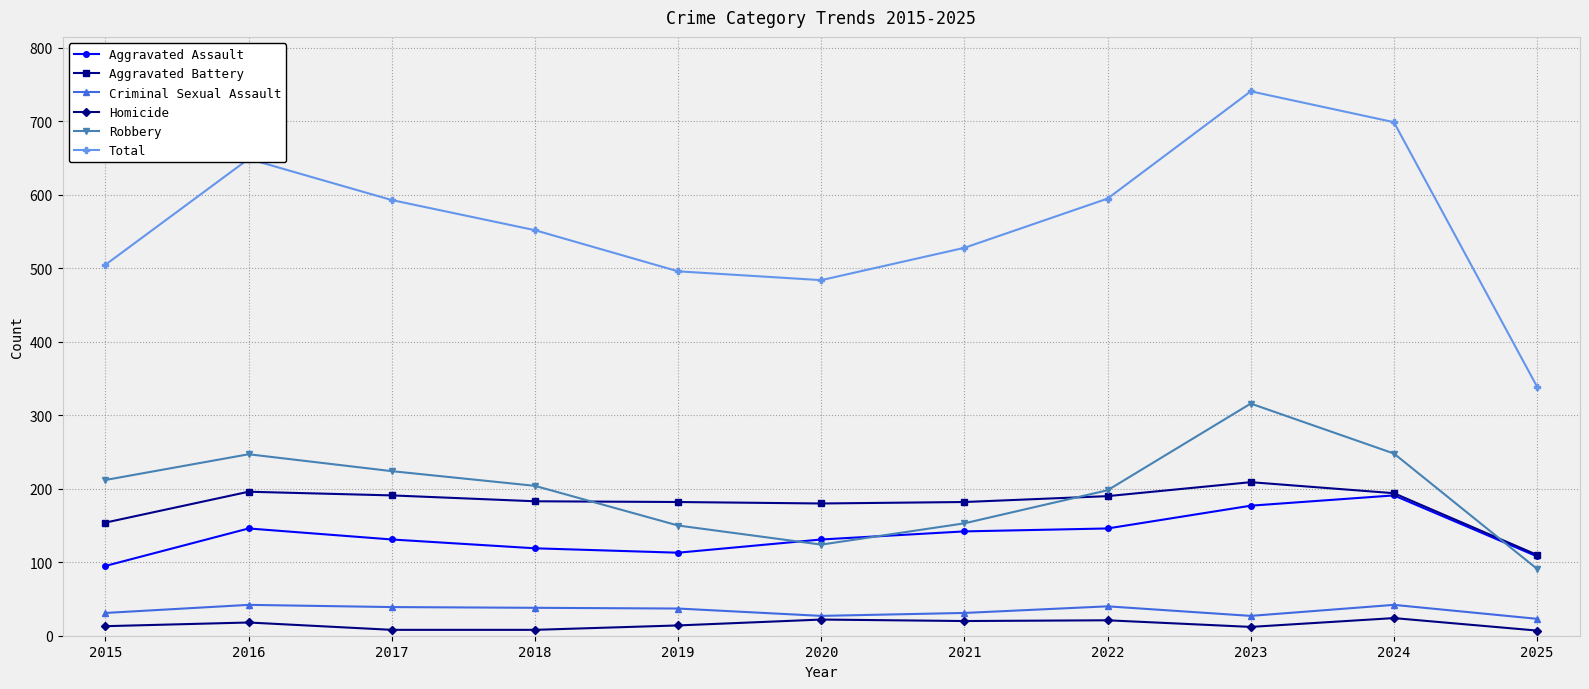

At which category does the chart reach its peak across all series?

2023